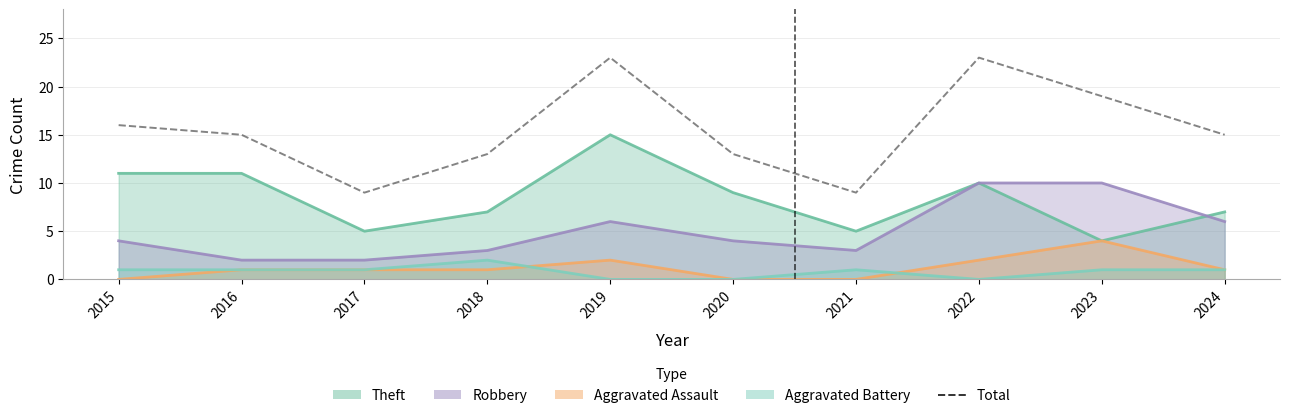

True or false: the data shows 23 at 2022.

True